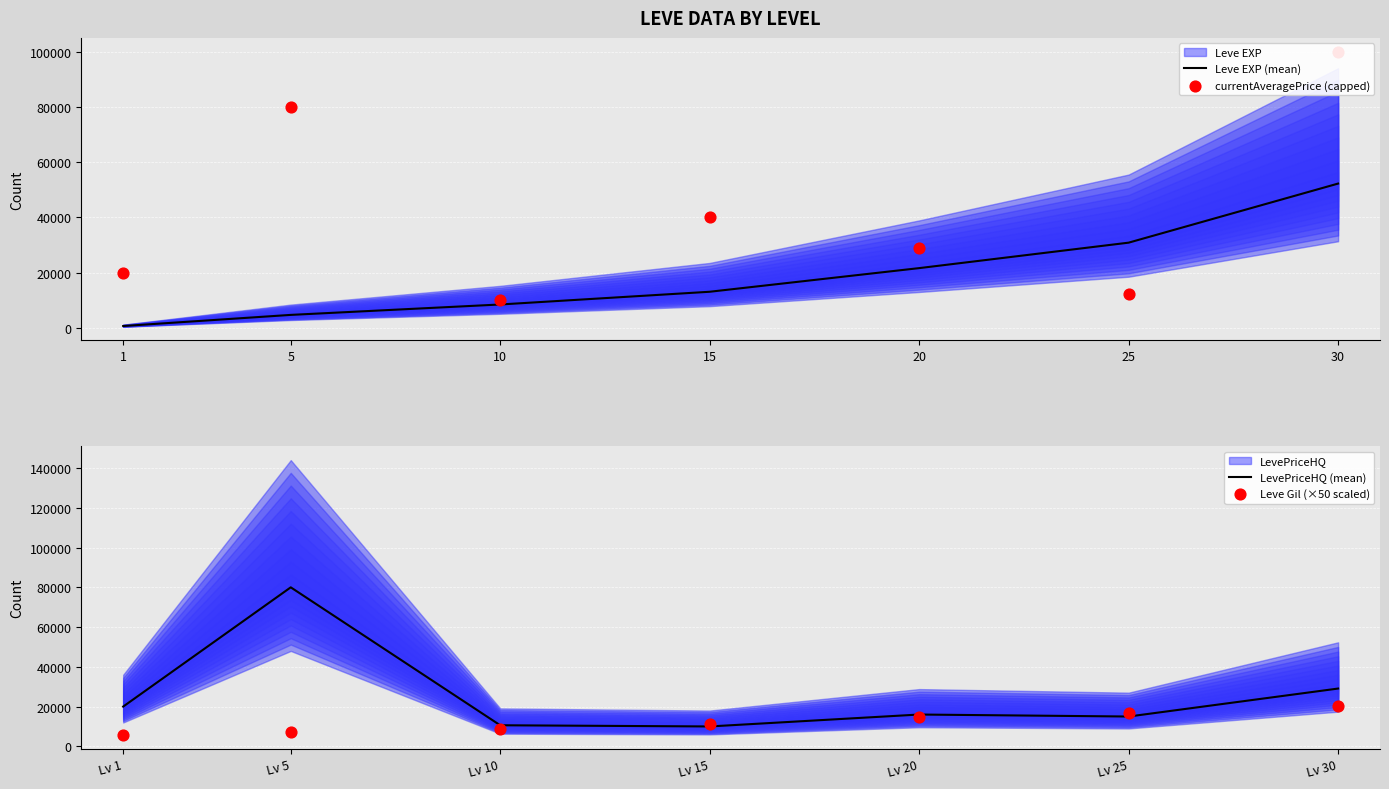

The value of Leve EXP (mean) at 15 is 13040. True or false?

True